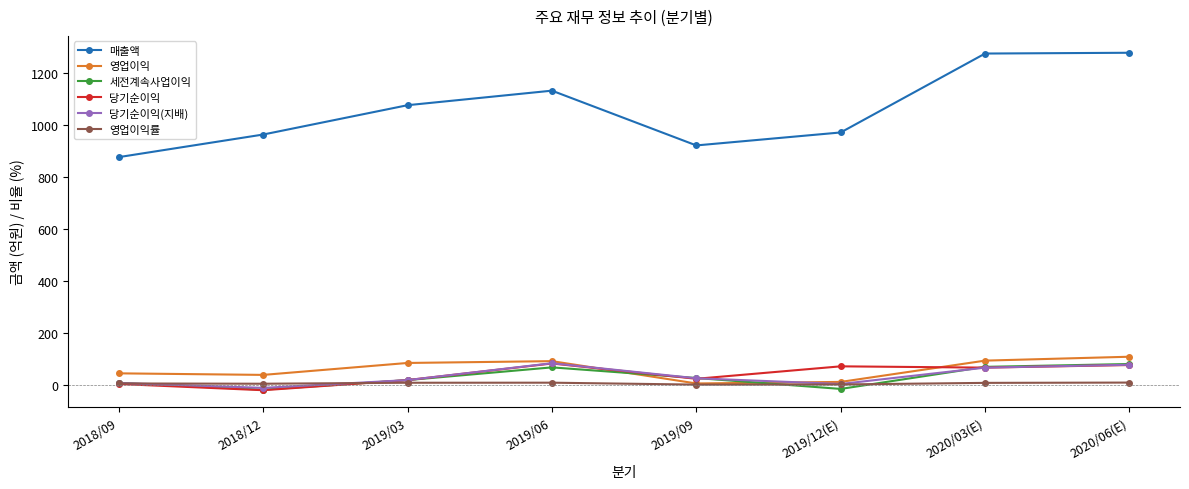

True or false: 매출액 and 영업이익률 intersect in this chart.

False